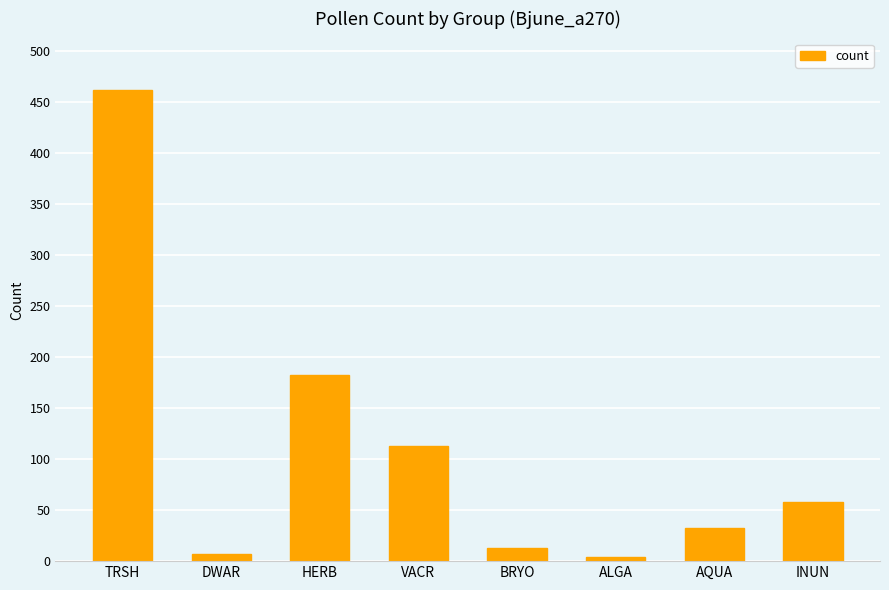

What is the sum of the values at INUN and HERB?

240